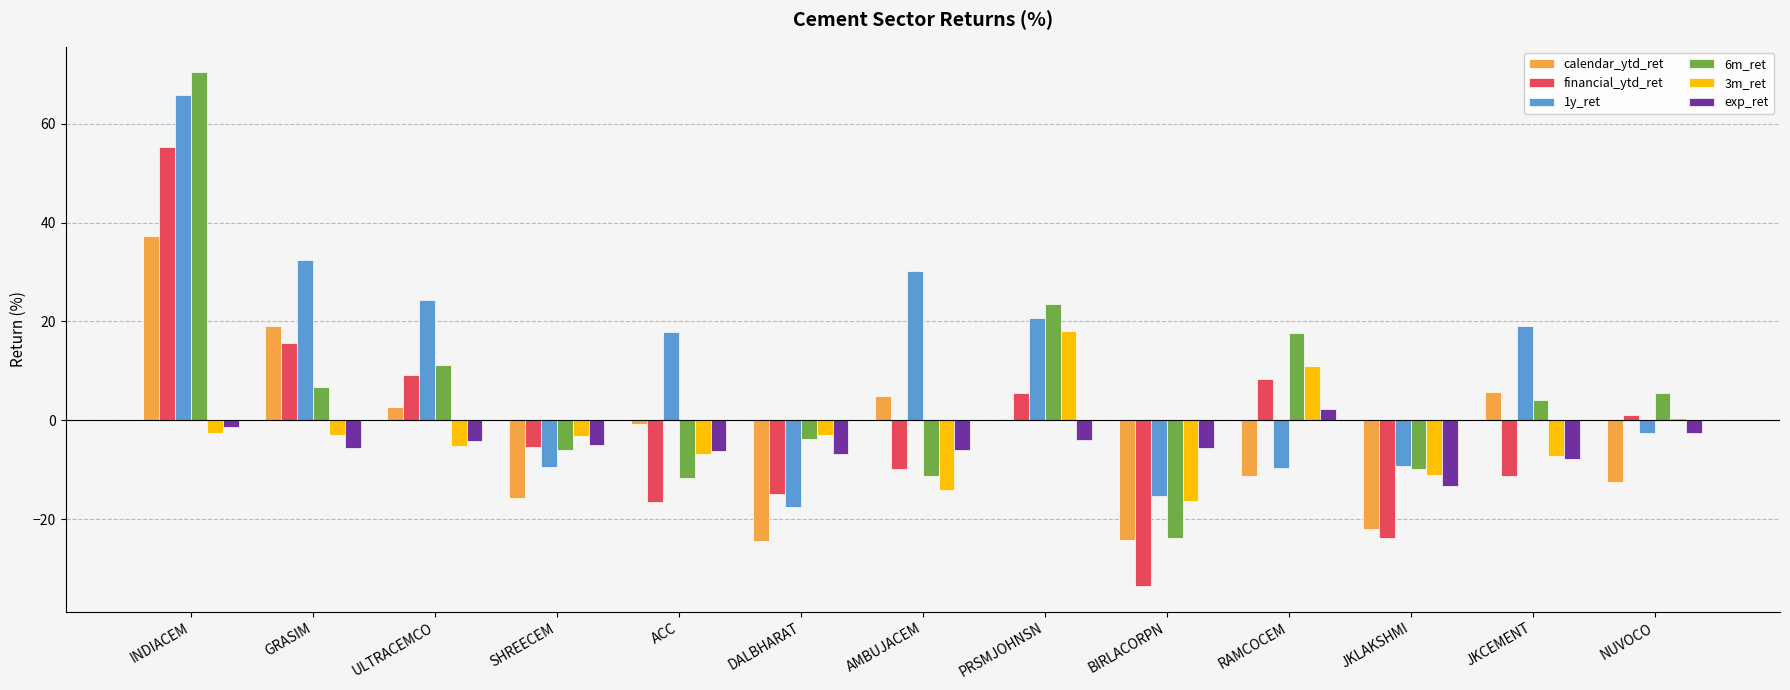

How many data points in 1y_ret are above 17?

7